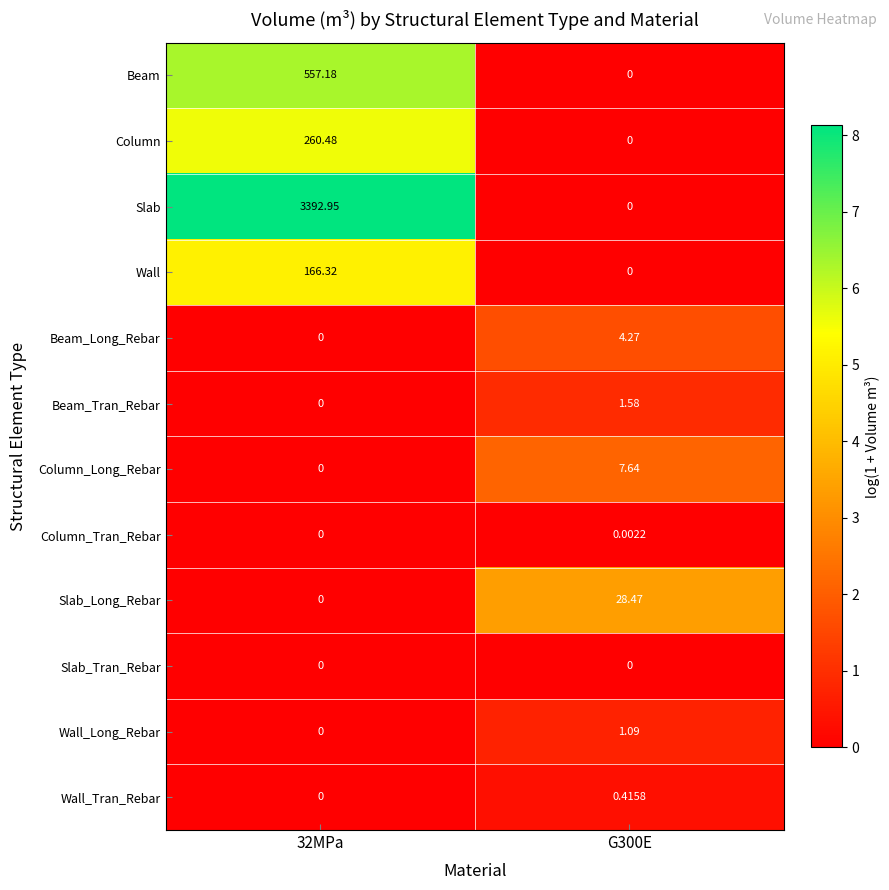

Which series has the largest total across all categories?

Slab